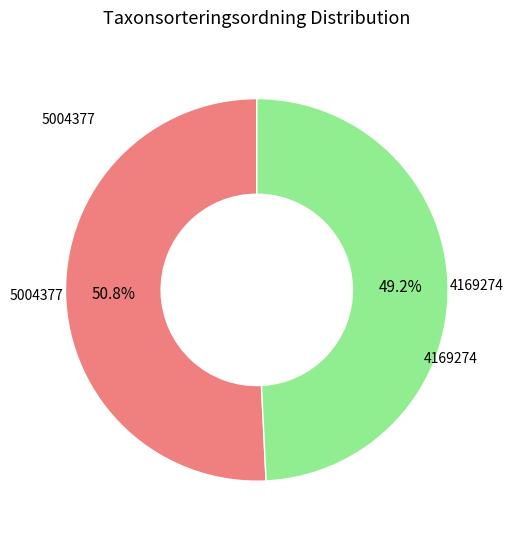

The 5004377 slice represents 51% of the pie. True or false?

True